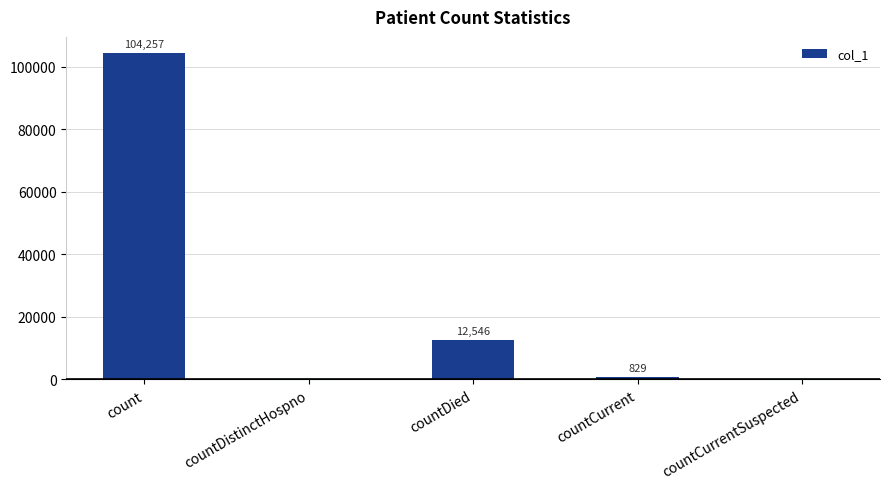

Where is the data nearest to the value 52128?

countDied